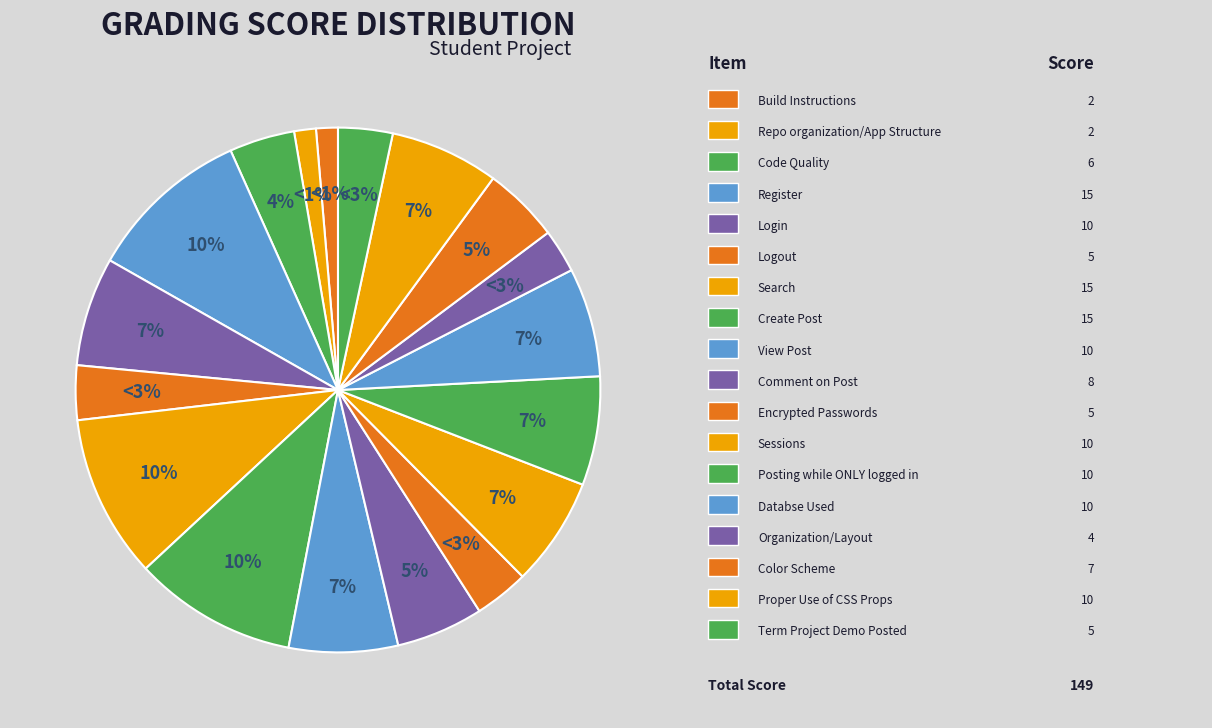

How many segments does this pie chart have?

18